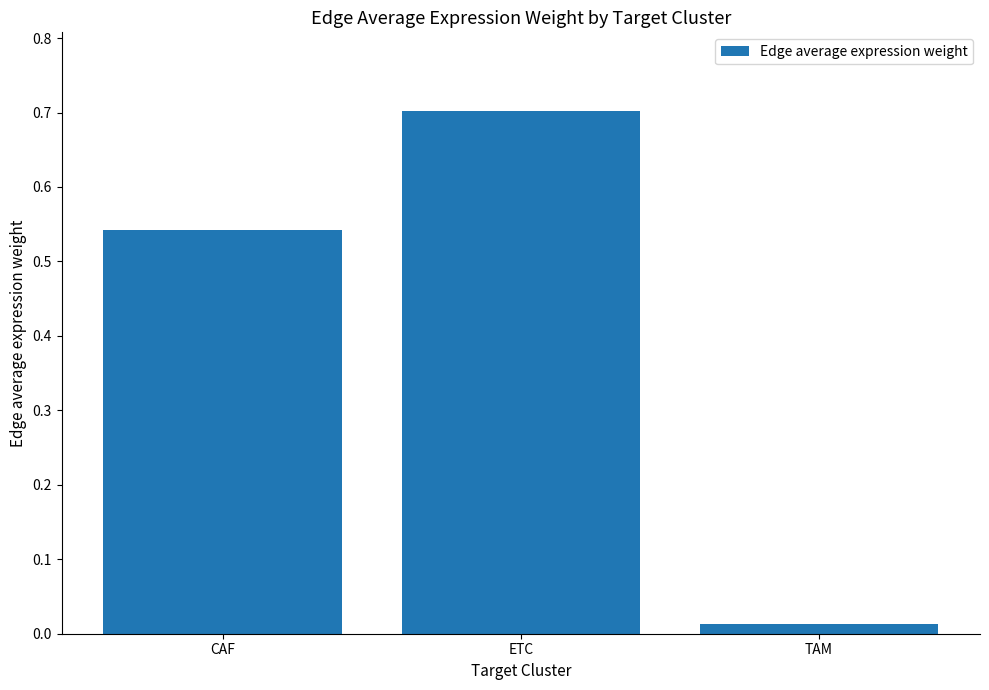

Is it true that the value at ETC is 0.7?

True